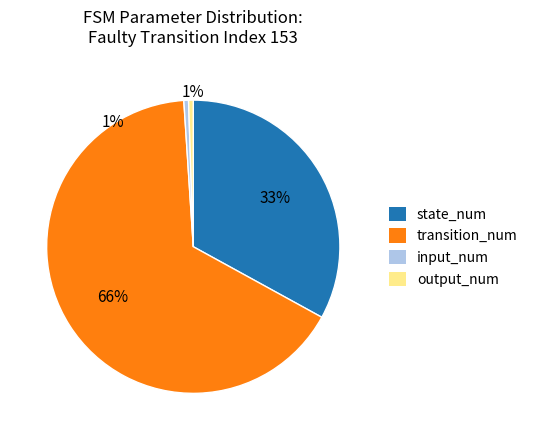

The input_num slice represents 10% of the pie. True or false?

False